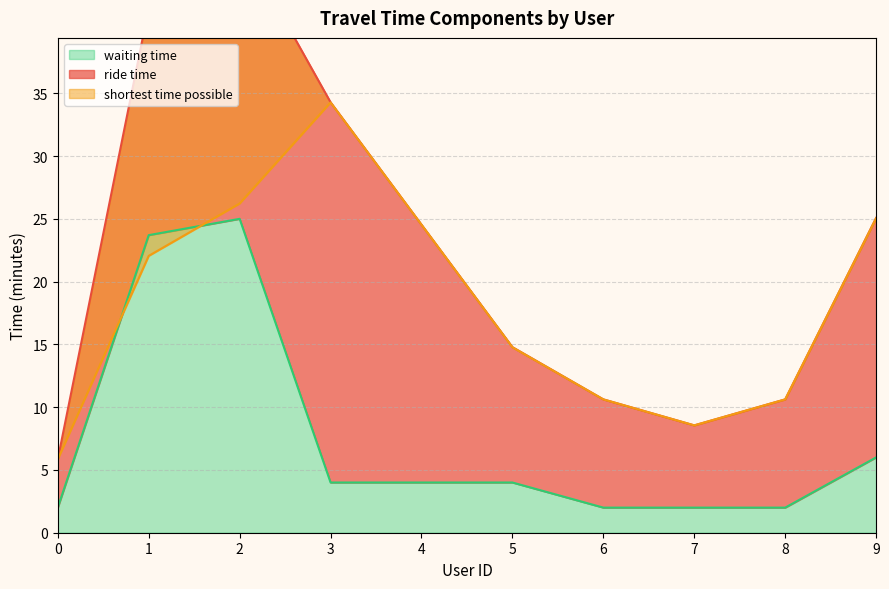

How many interior local valleys does the ride time series have?

1